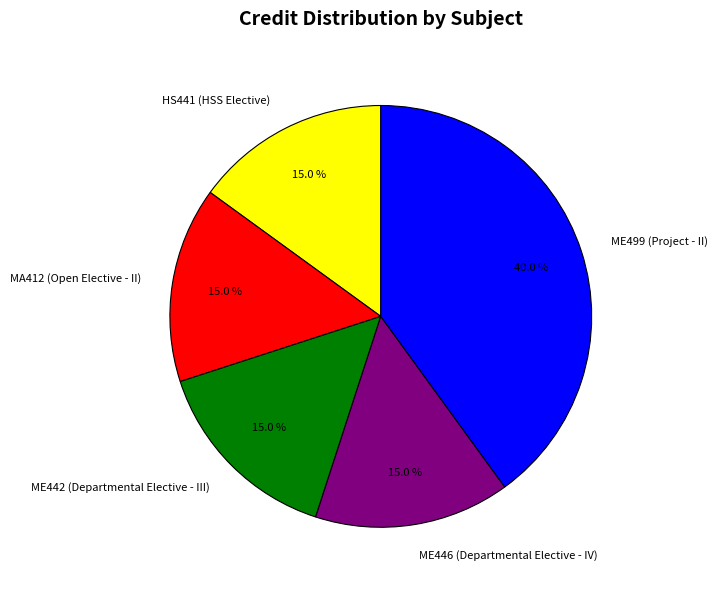

Is it true that MA412 (Open Elective - II) is 15% of the pie?

True